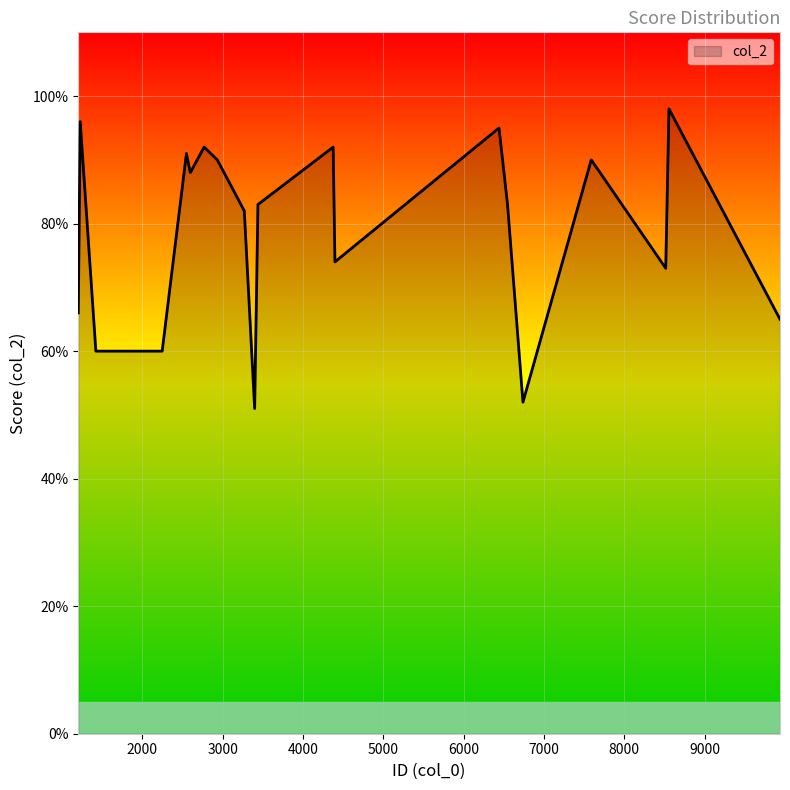

What is the greatest value displayed?

98